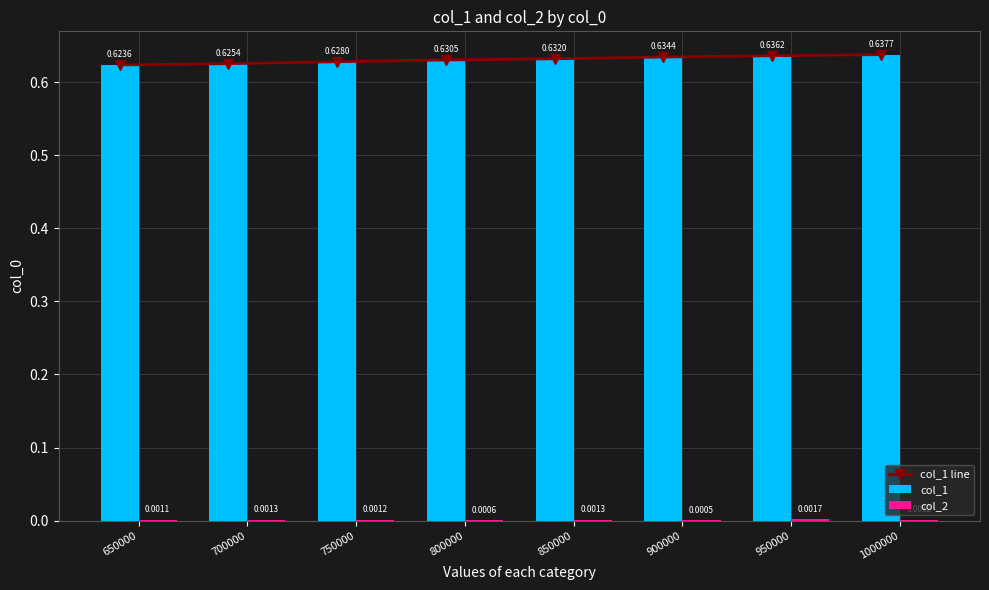

The value of col_2 at 950000 is 0.0. True or false?

False